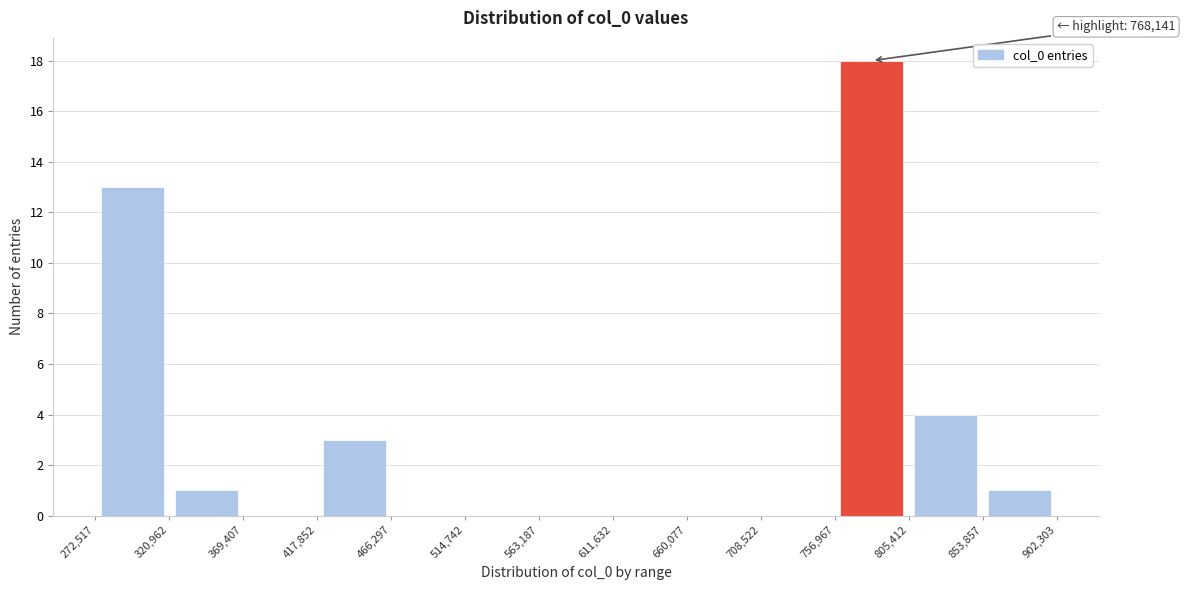

Over which range of the x-axis is the bar tallest?

756,967 to 805,412